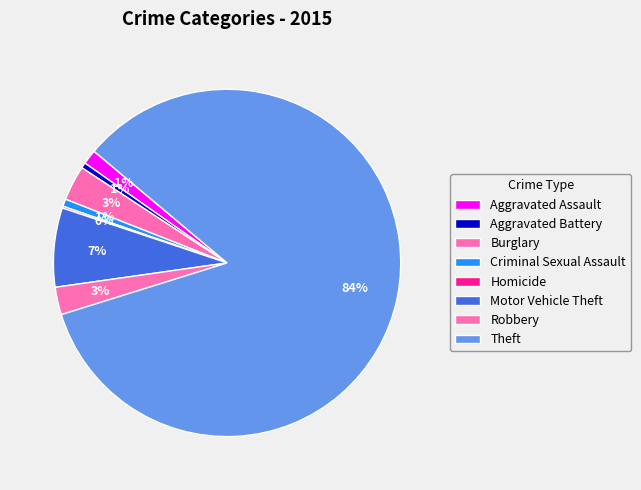

What percentage do Motor Vehicle Theft and Robbery together represent?

9.9%